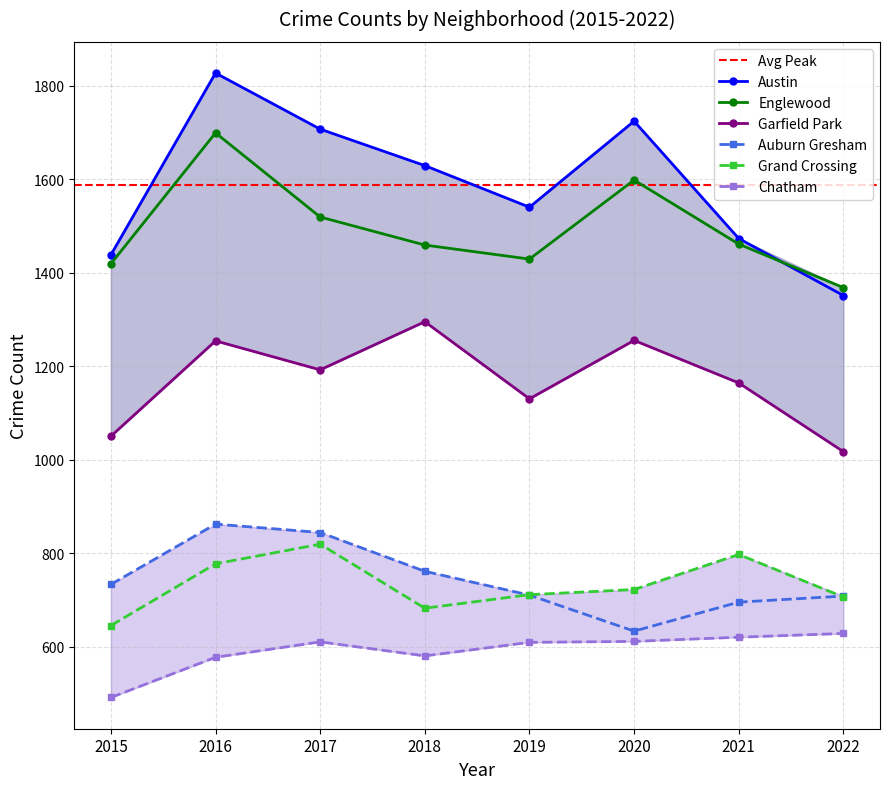

Which category has the highest value in the Chatham series?

2022